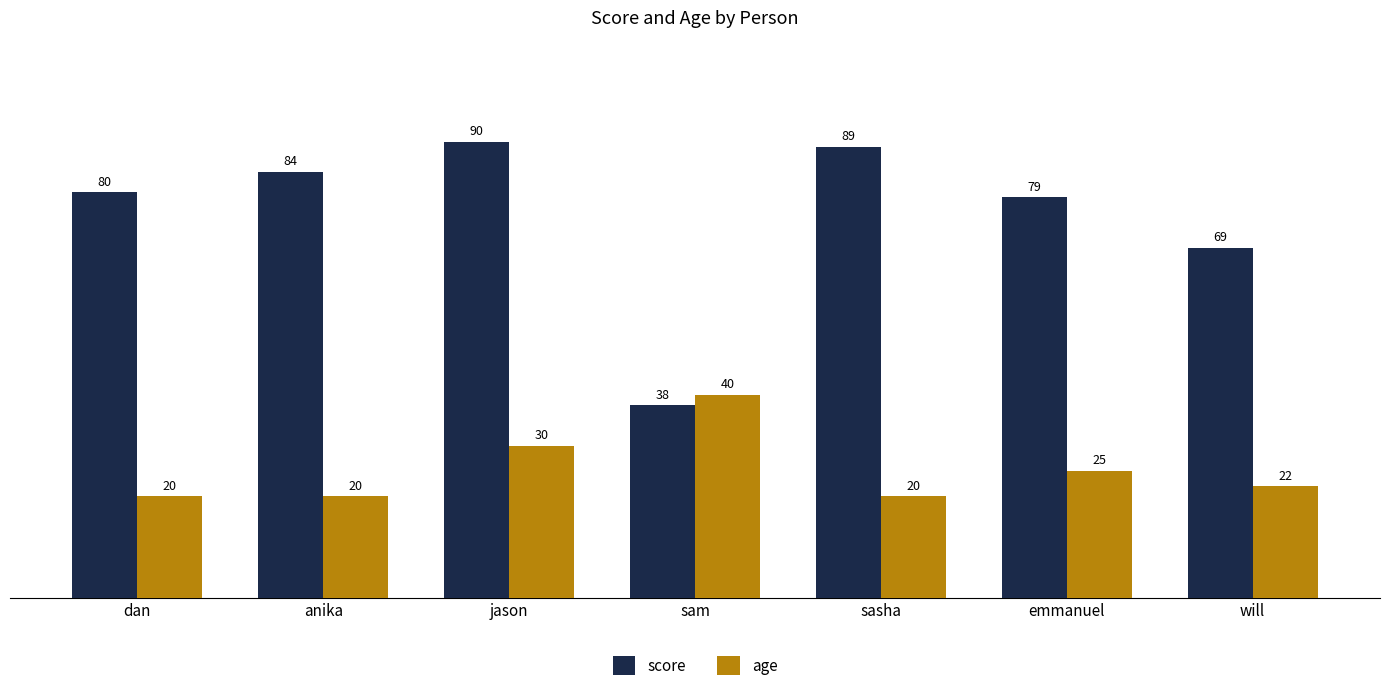

What is the maximum value shown in the chart?

90